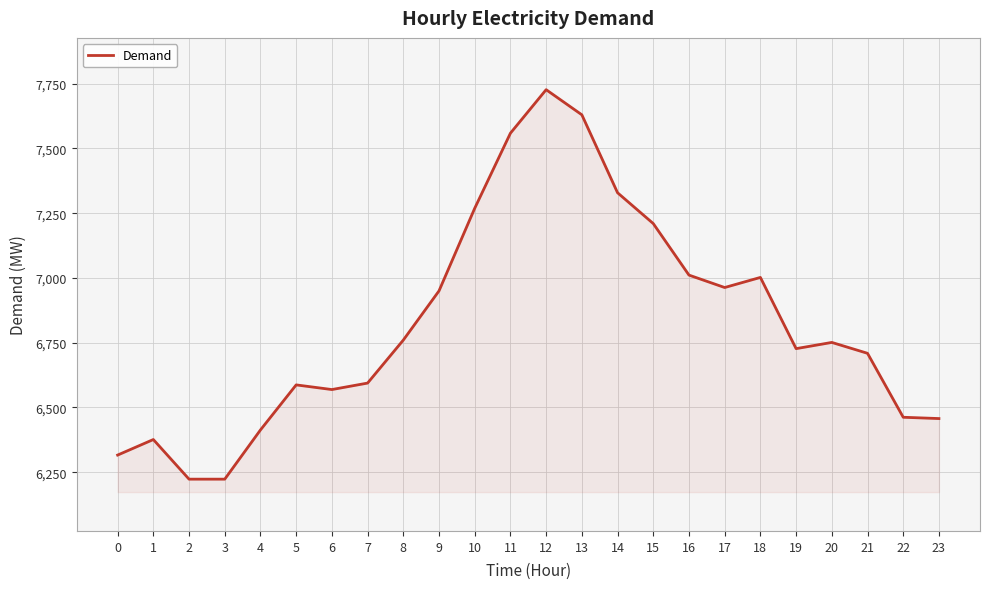

Does the chart display data point markers on the line(s)?

No